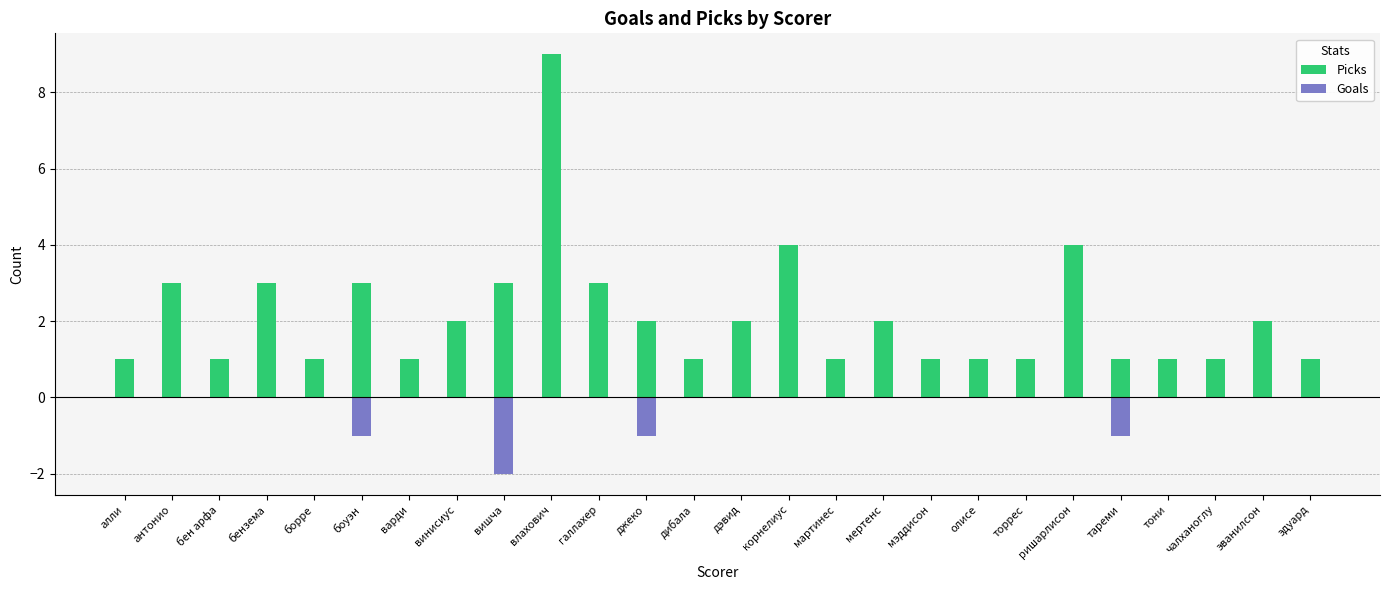

What is the sum of the Goals values at вишча and бен арфа?

-2